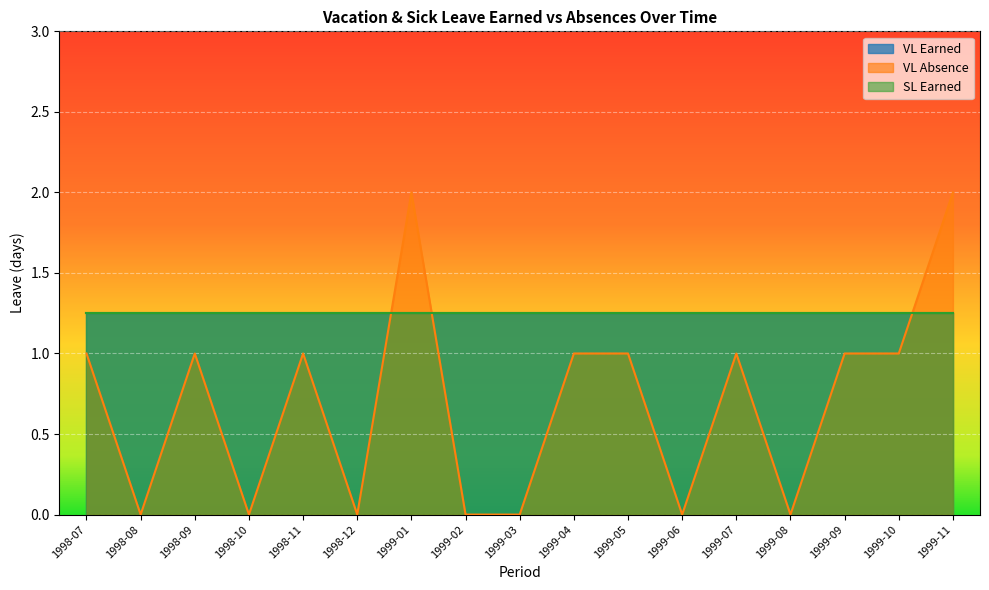

Which series has the largest total across all categories?

VL Earned